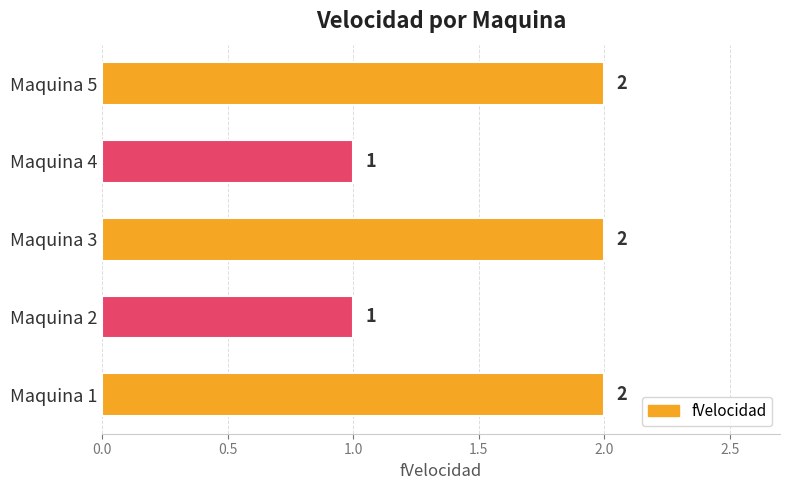

What is the change in value from Maquina 2 to Maquina 5?

+1